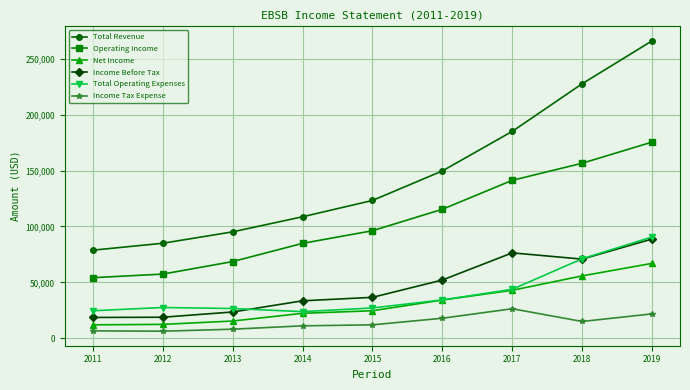

At which label is Operating Income closest to 114850?

2016